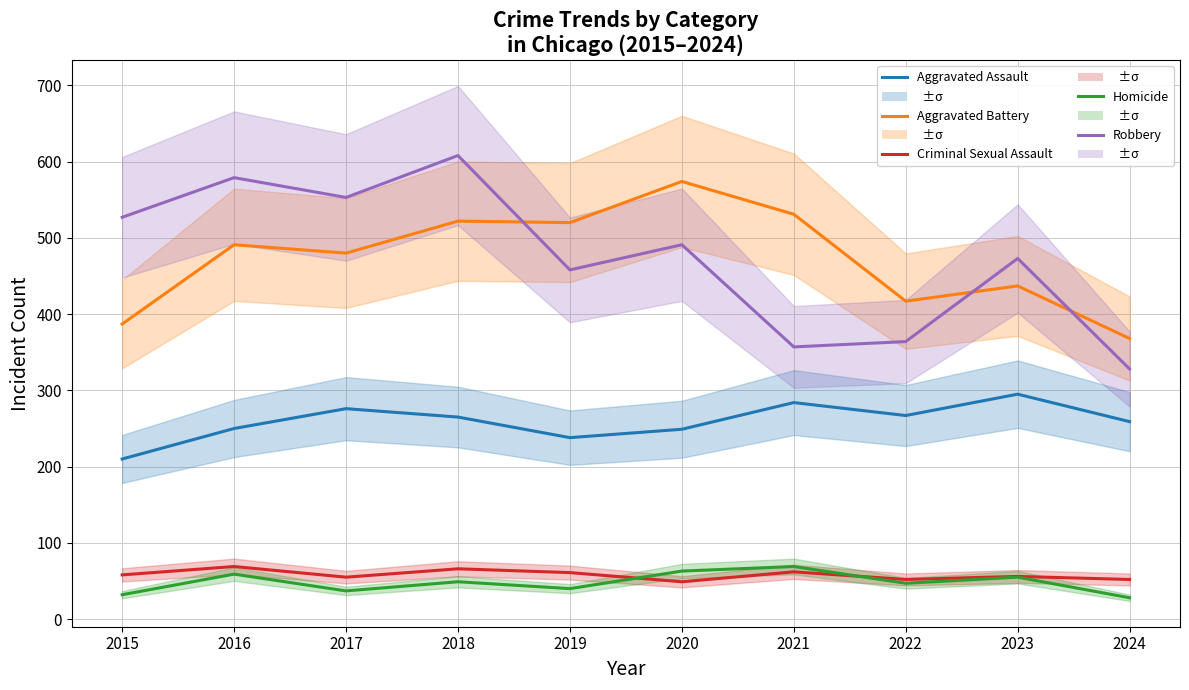

Is it true that Robbery equals 150 at 2021?

False